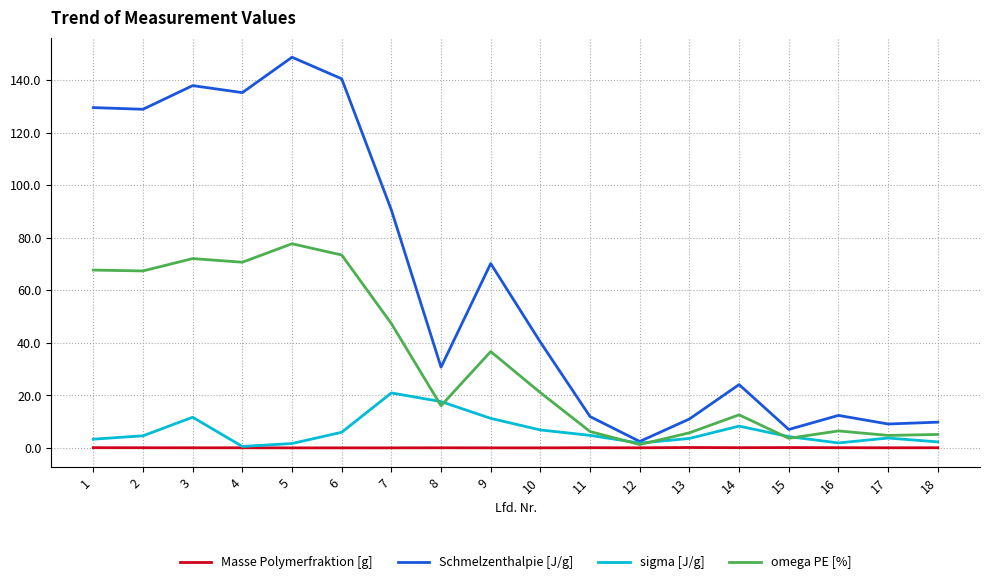

The value of Schmelzenthalpie [J/g] at 9 is 70.2. True or false?

True